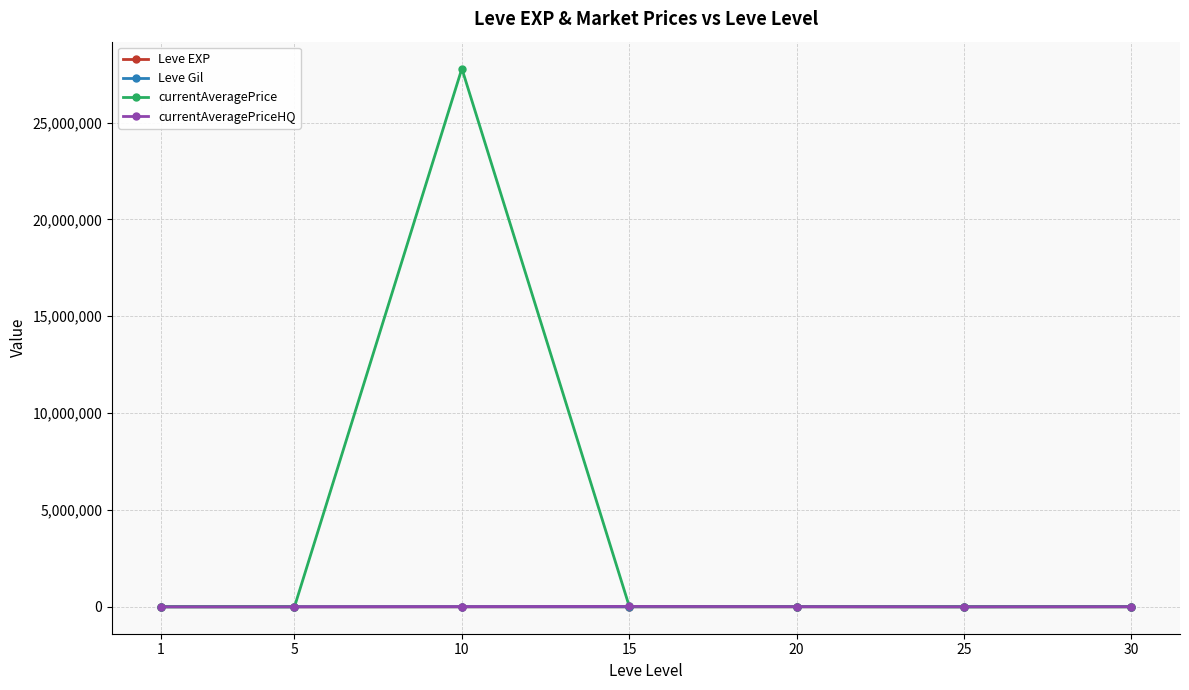

What is the greatest value displayed?

27786395.8